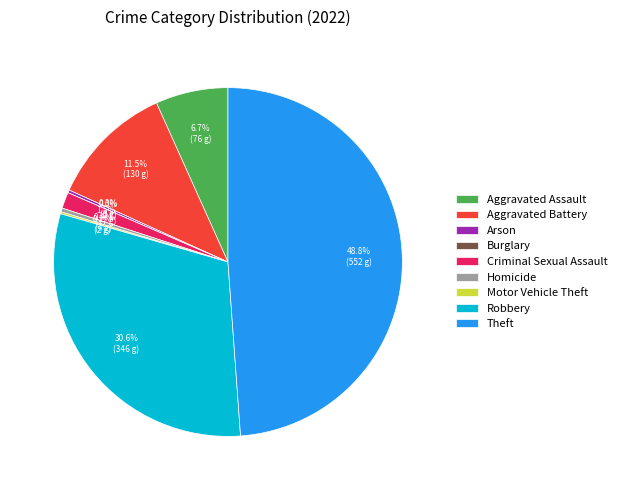

Does Burglary represent more than half of the total?

No